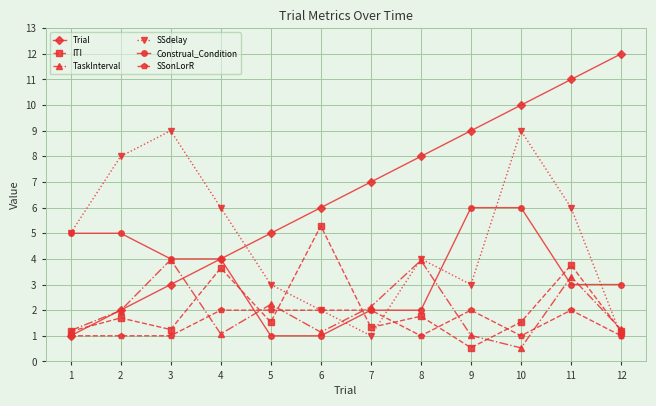

How many interior local valleys does the TaskInterval series have?

3